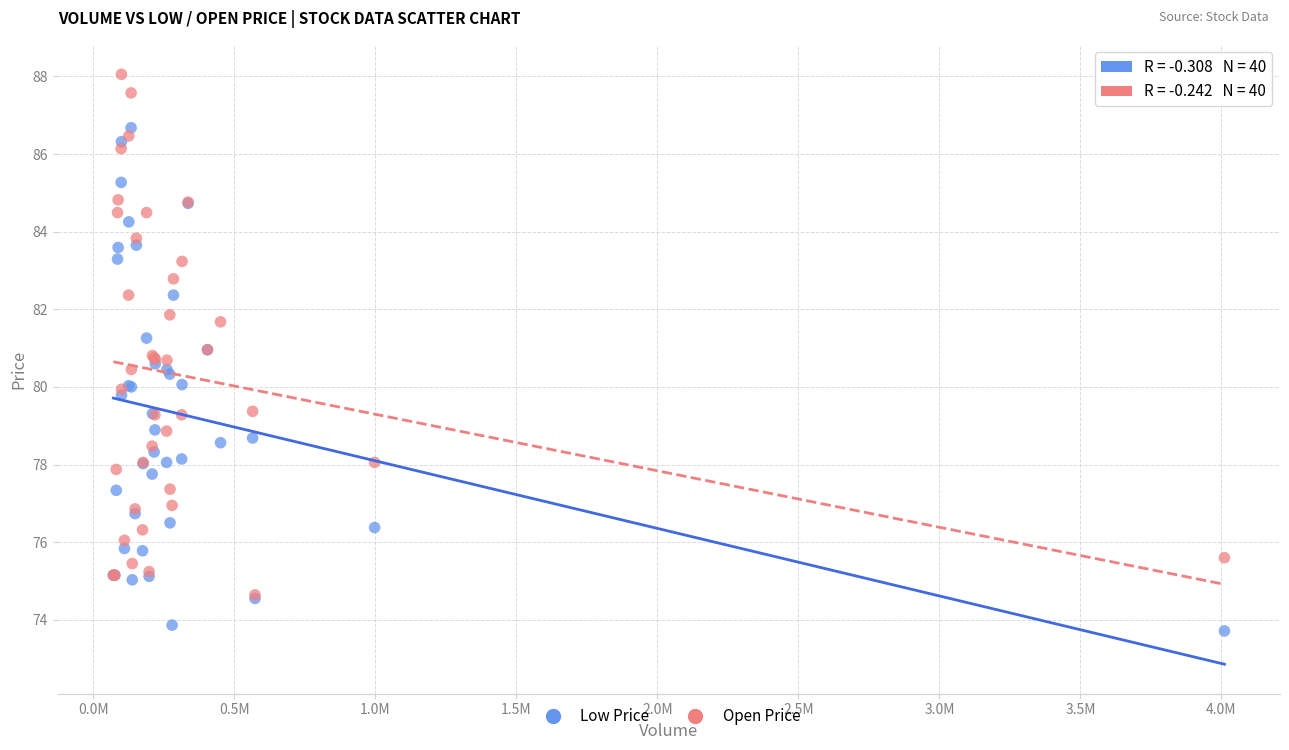

Which series has the widest spread of Y values?

Open Price